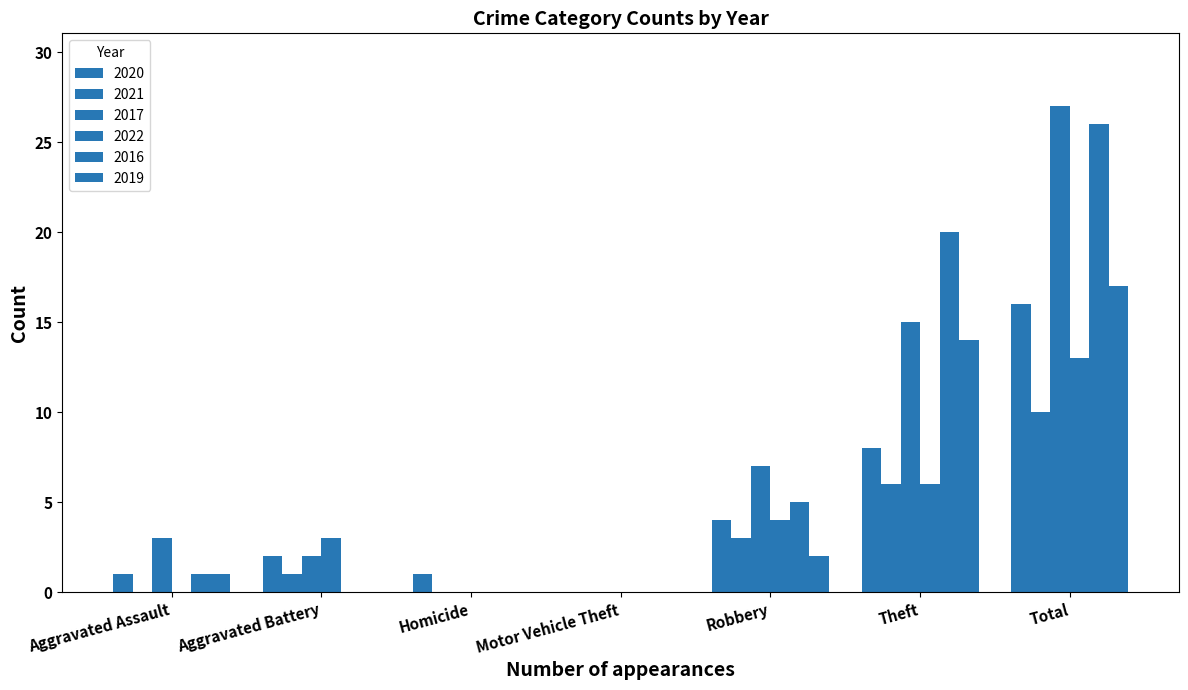

At which label does 2017 first exceed 3?

Robbery